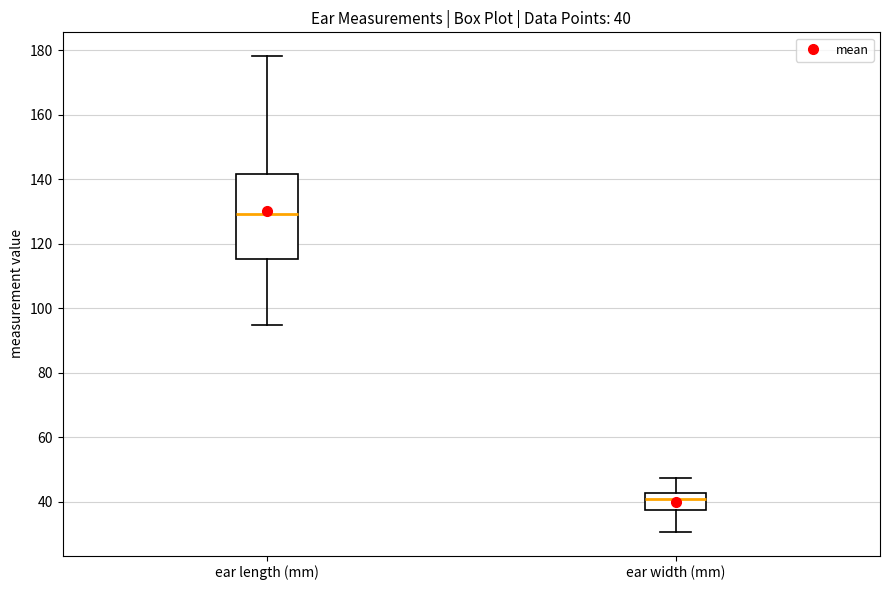

Comparing the boxes themselves (not the whiskers), which one is the tallest?

ear length (mm)